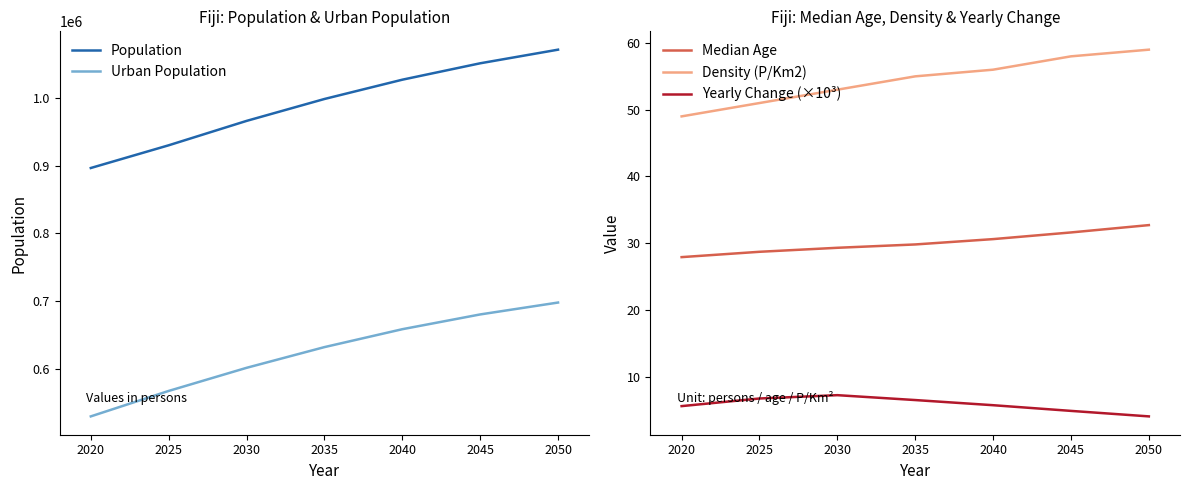

Count the Population values in the range 929986 to 1051130.

5